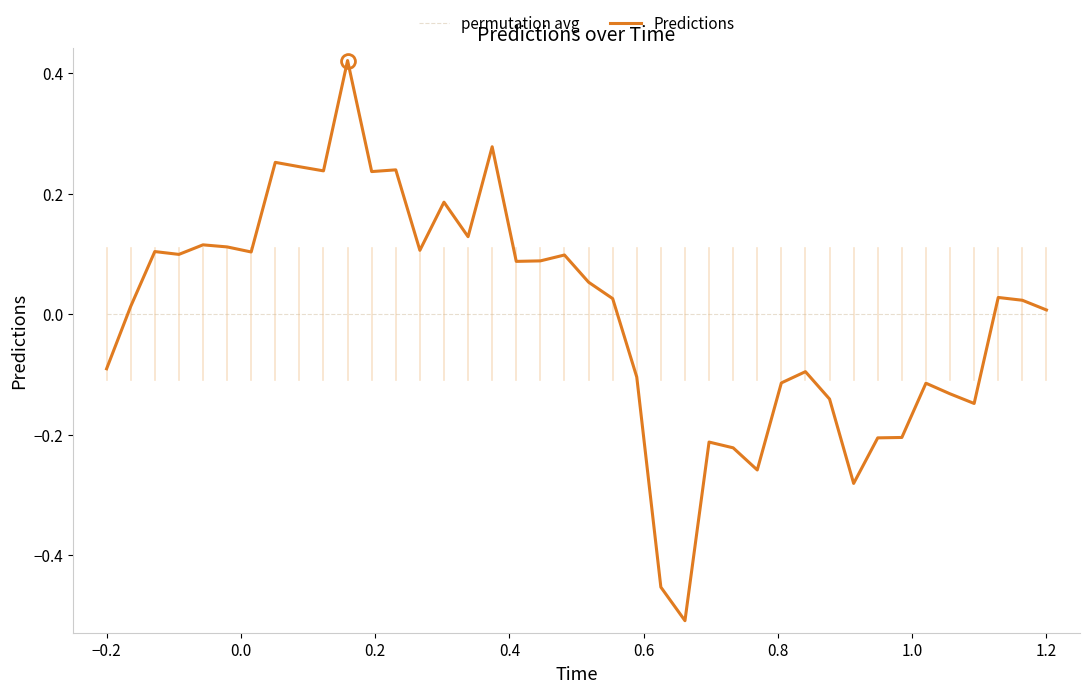

Which series has the largest range (max minus min)?

Predictions